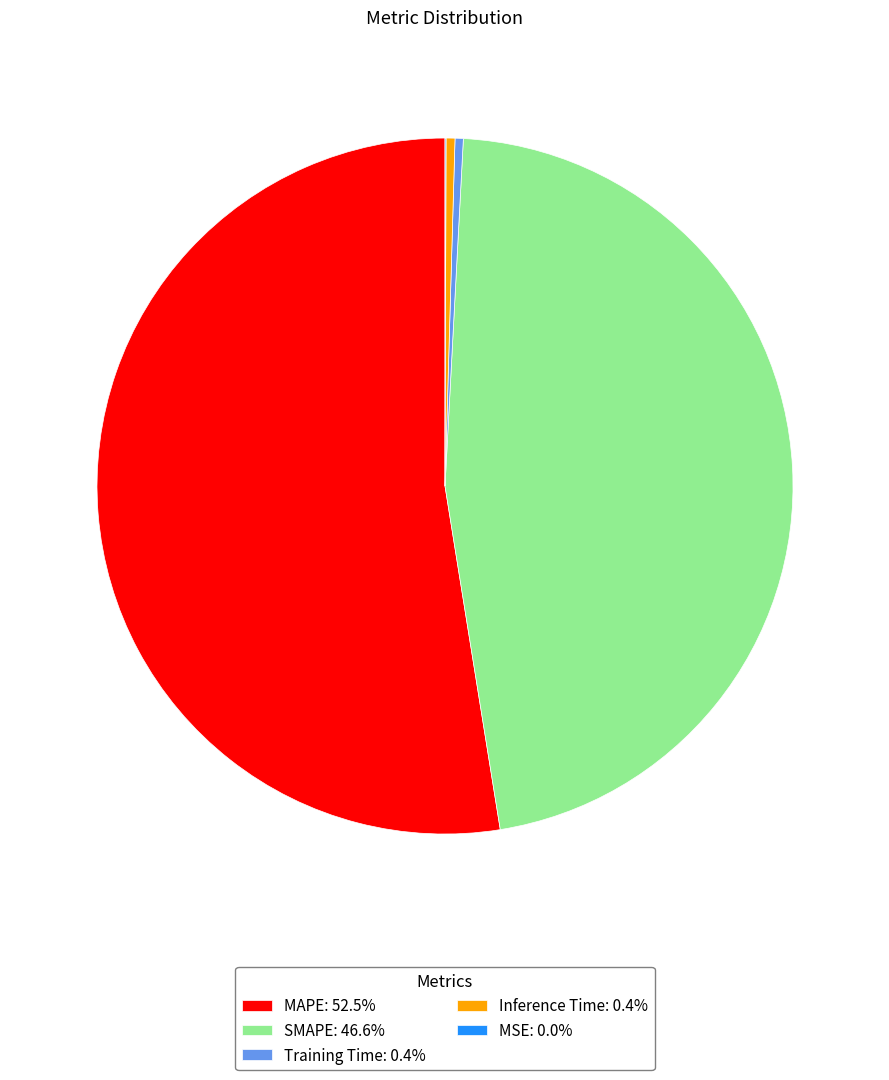

Does any single category account for the majority?

Yes